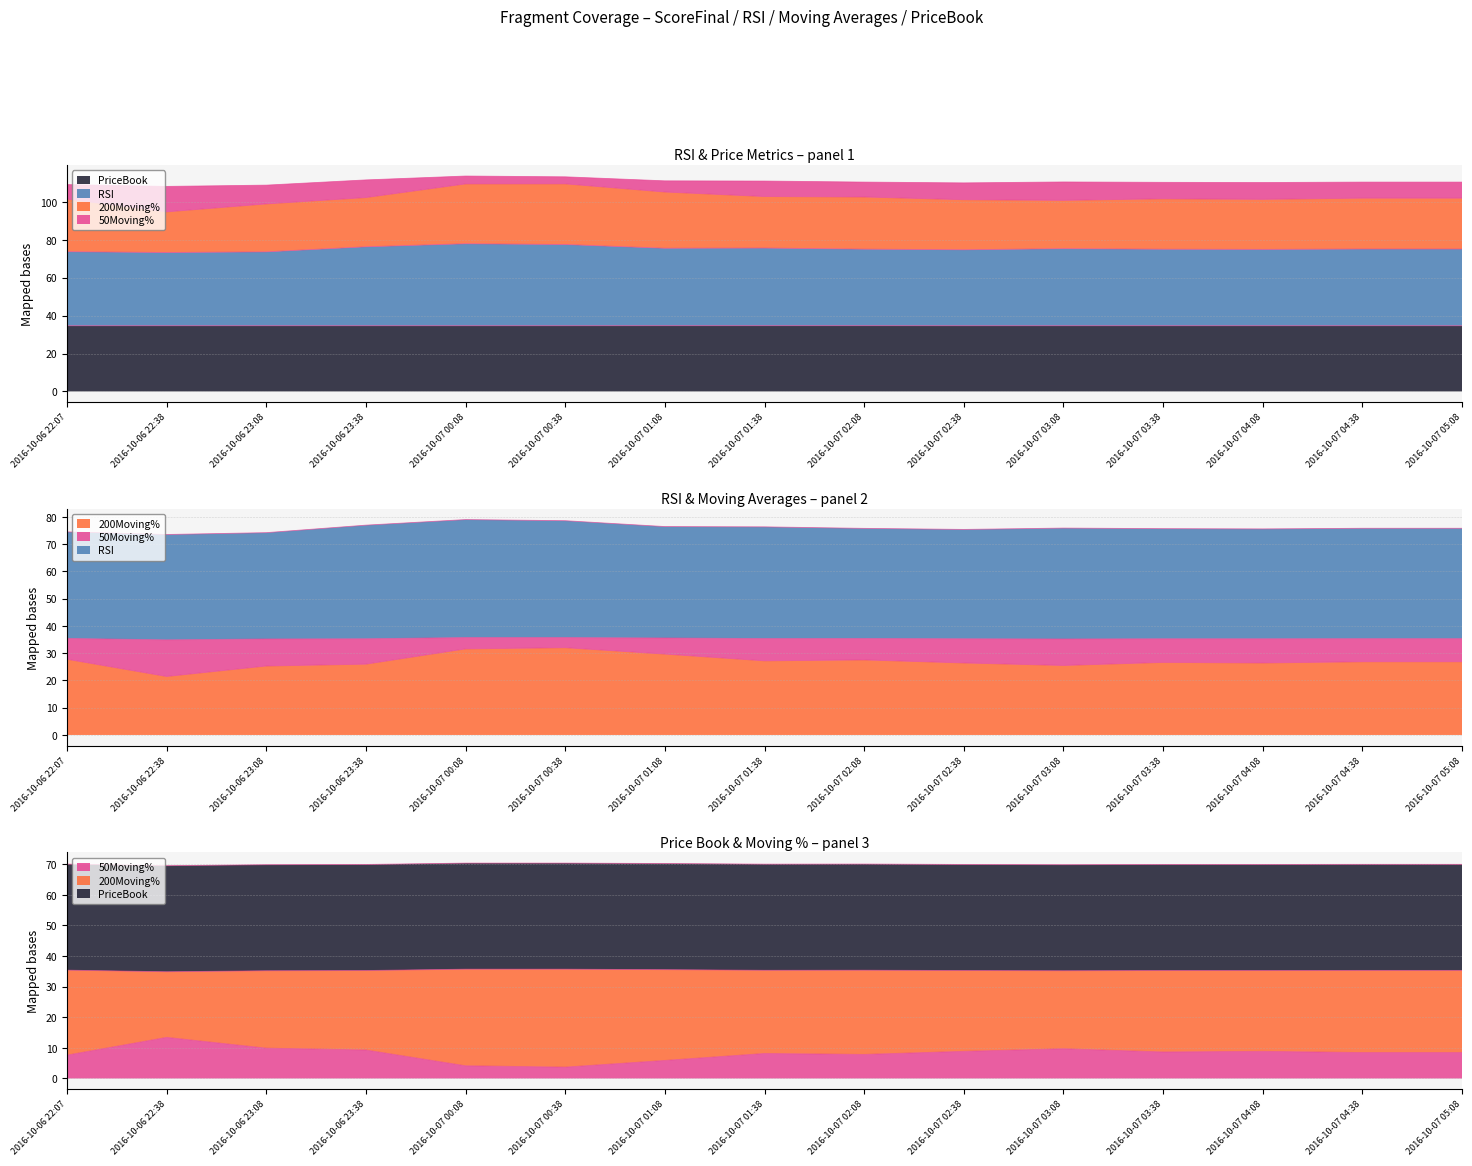

Reading right to left, list all the values displayed in this chart.

RSI: 2016-10-07 05:08=75.1	2016-10-07 04:38=75.1	2016-10-07 04:08=74.9	2016-10-07 03:38=75.0	2016-10-07 03:08=75.3	2016-10-07 02:38=74.7	2016-10-07 02:08=75.1	2016-10-07 01:38=75.6	2016-10-07 01:08=75.5	2016-10-07 00:38=77.5	2016-10-07 00:08=77.9	2016-10-06 23:38=76.3	2016-10-06 23:08=73.6	2016-10-06 22:38=73.3	2016-10-06 22:07=73.7
200Moving%: 2016-10-07 05:08=26.8	2016-10-07 04:38=26.8	2016-10-07 04:08=26.4	2016-10-07 03:38=26.6	2016-10-07 03:08=25.5	2016-10-07 02:38=26.4	2016-10-07 02:08=27.5	2016-10-07 01:38=27.2	2016-10-07 01:08=29.7	2016-10-07 00:38=32.0	2016-10-07 00:08=31.6	2016-10-06 23:38=26.0	2016-10-06 23:08=25.3	2016-10-06 22:38=21.4	2016-10-06 22:07=27.8
50Moving%: 2016-10-07 05:08=8.5	2016-10-07 04:38=8.5	2016-10-07 04:08=8.9	2016-10-07 03:38=8.7	2016-10-07 03:08=9.7	2016-10-07 02:38=8.9	2016-10-07 02:08=7.9	2016-10-07 01:38=8.2	2016-10-07 01:08=5.9	2016-10-07 00:38=3.7	2016-10-07 00:08=4.2	2016-10-06 23:38=9.3	2016-10-06 23:08=9.9	2016-10-06 22:38=13.4	2016-10-06 22:07=7.6
PriceBook: 2016-10-07 05:08=34.6	2016-10-07 04:38=34.6	2016-10-07 04:08=34.6	2016-10-07 03:38=34.6	2016-10-07 03:08=34.6	2016-10-07 02:38=34.6	2016-10-07 02:08=34.7	2016-10-07 01:38=34.7	2016-10-07 01:08=34.7	2016-10-07 00:38=34.6	2016-10-07 00:08=34.6	2016-10-06 23:38=34.6	2016-10-06 23:08=34.6	2016-10-06 22:38=34.6	2016-10-06 22:07=34.6